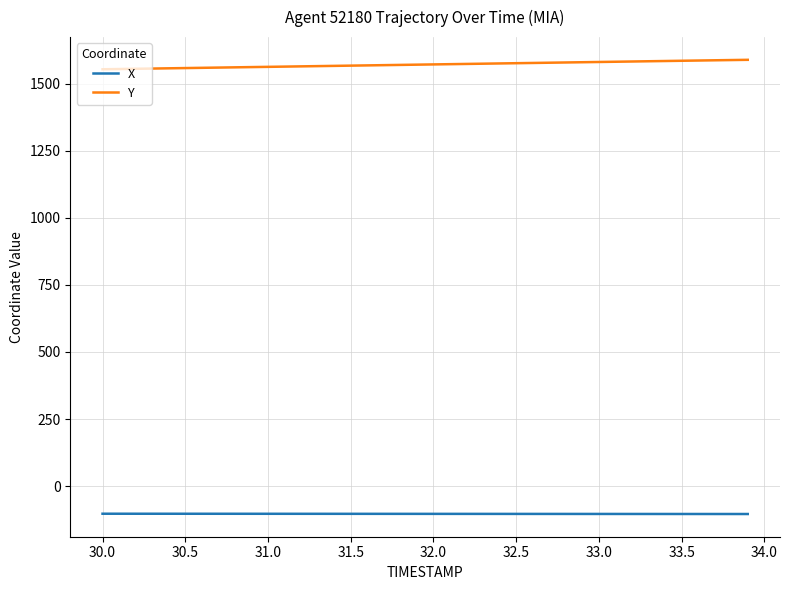

How many values in the X series are below -103?

39